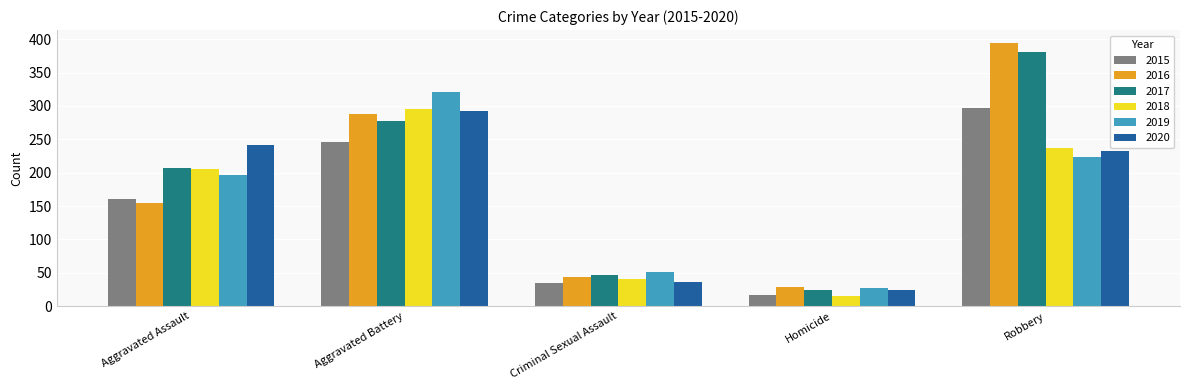

True or false: 2019 has a value of 477 at Aggravated Battery.

False